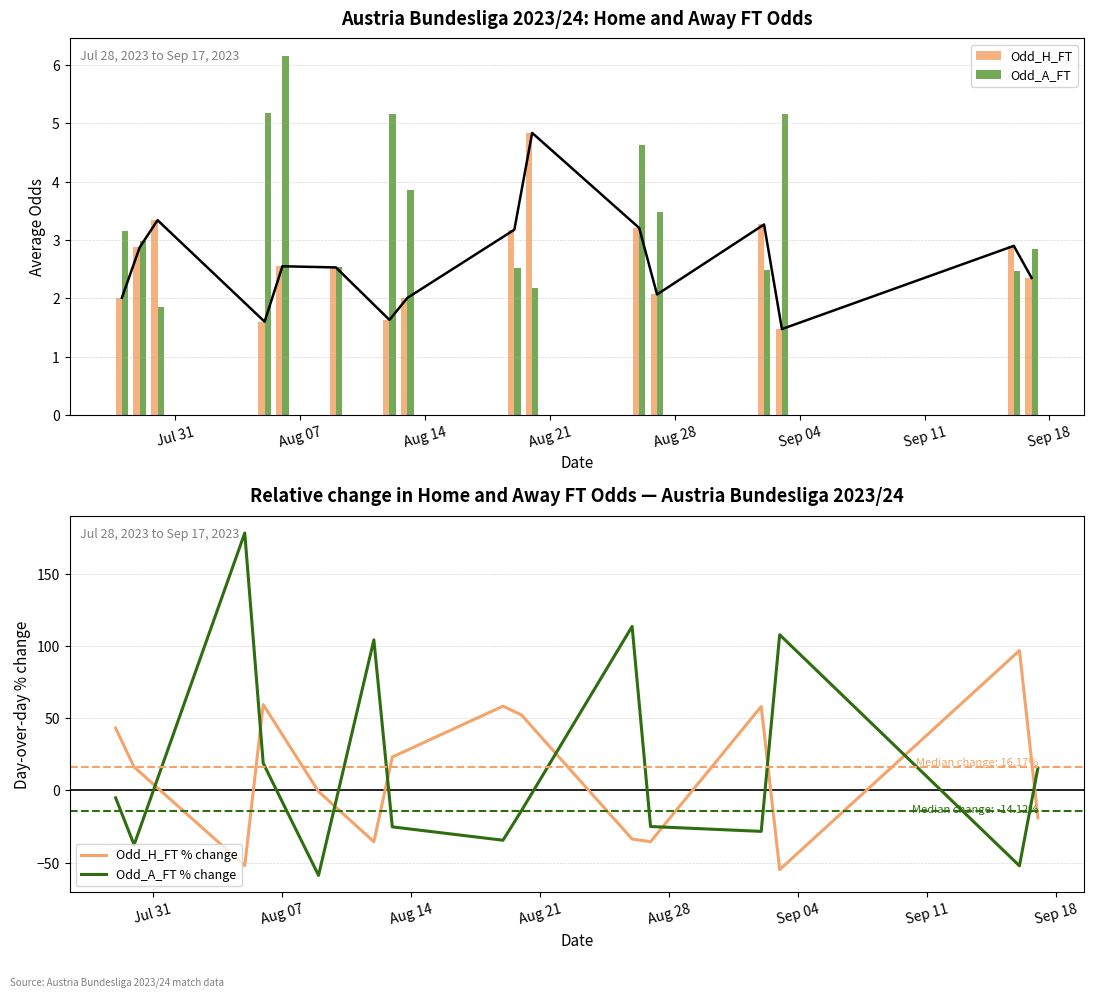

Rank the series by their average value, from lowest to highest.

Odd_H_FT, Odd_A_FT, Odd_H_FT % change, Odd_A_FT % change